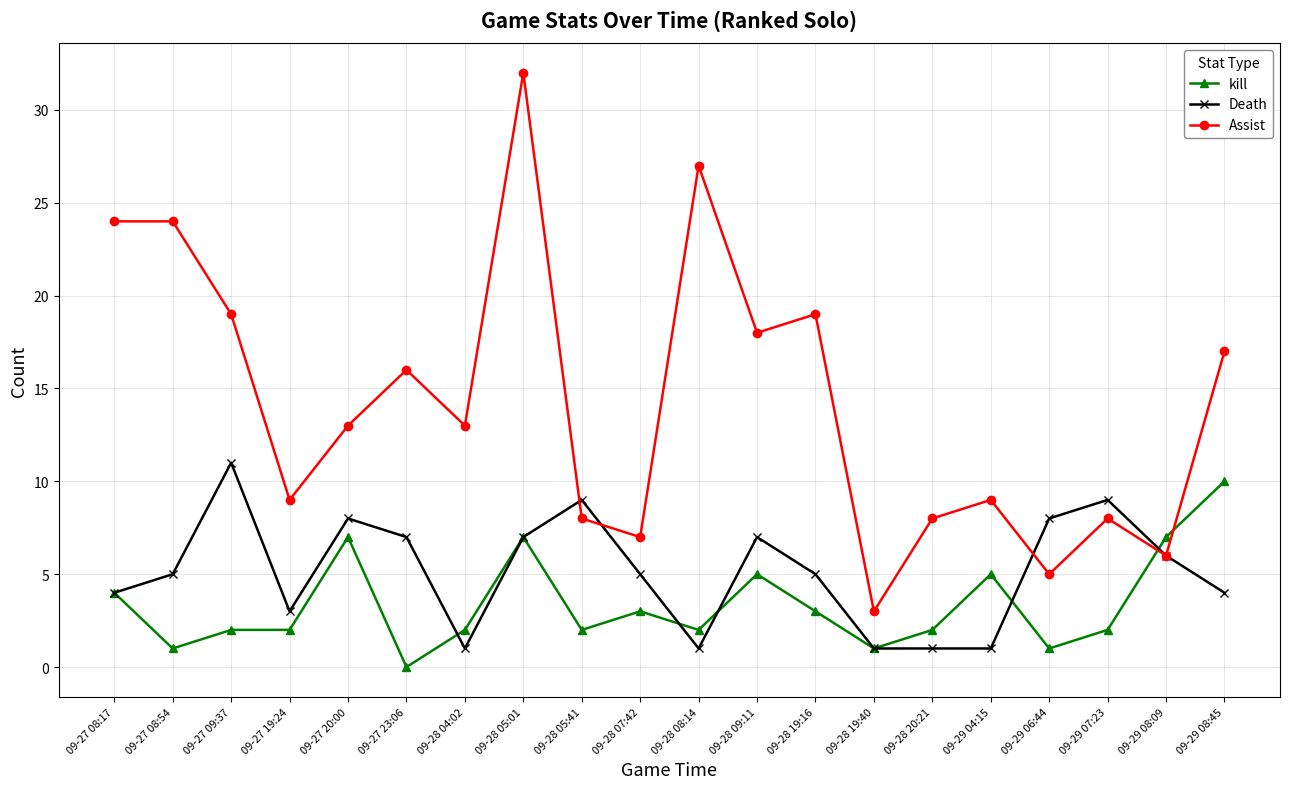

True or false: kill has more than 1 points higher than both neighbors.

True